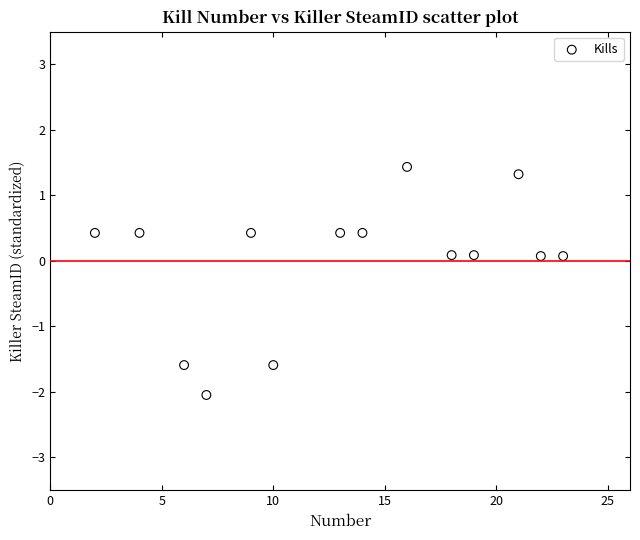

What is the range of X values (max minus min)?

21.0